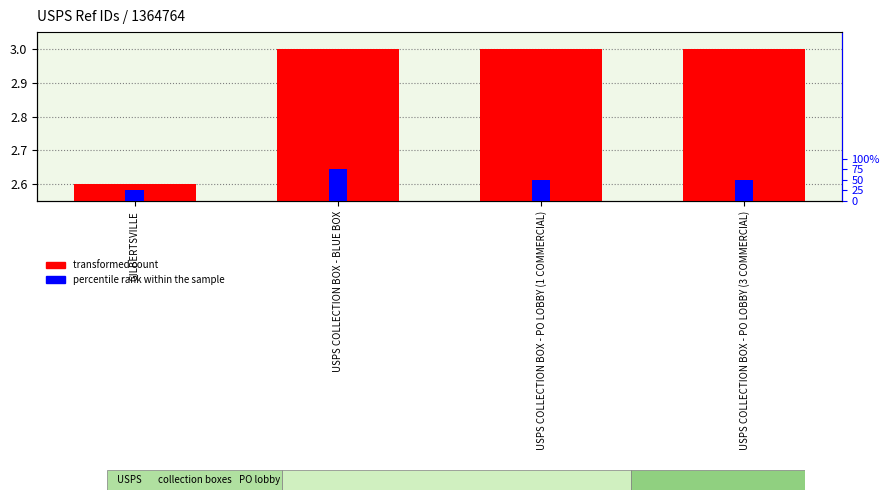

List the series in order of their overall mean, highest first.

percentile rank within the sample, transformed count